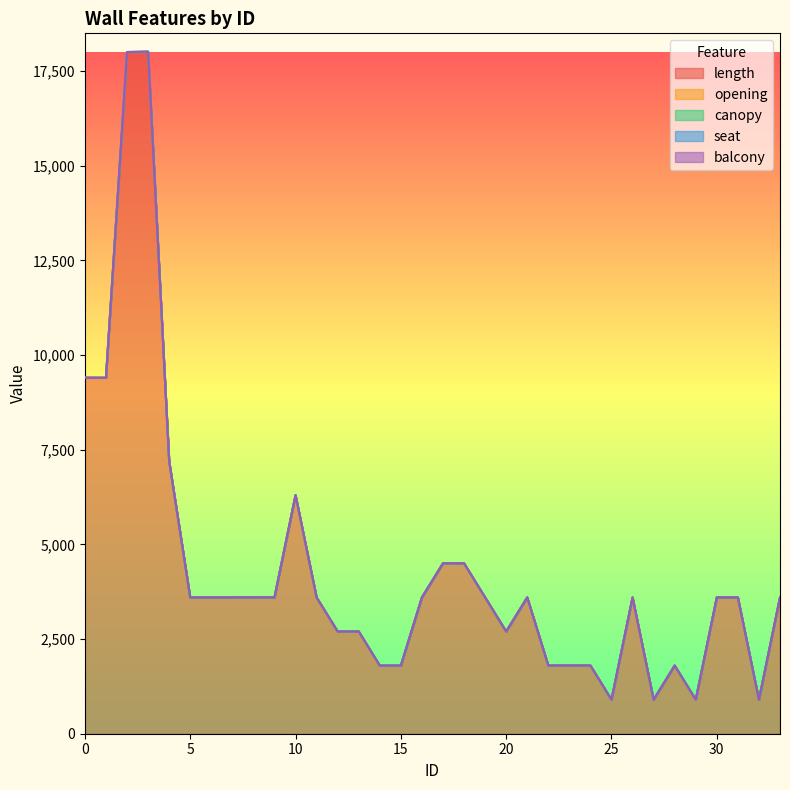

What is the maximum value for length?

18000